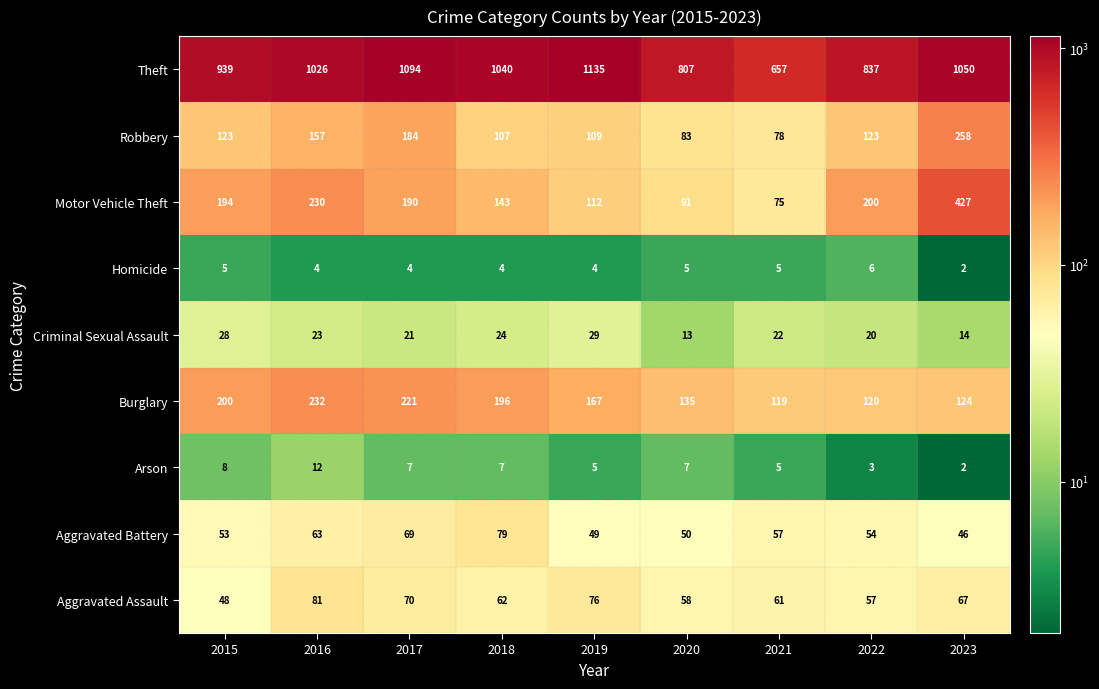

How many categories are shown in the chart?

9